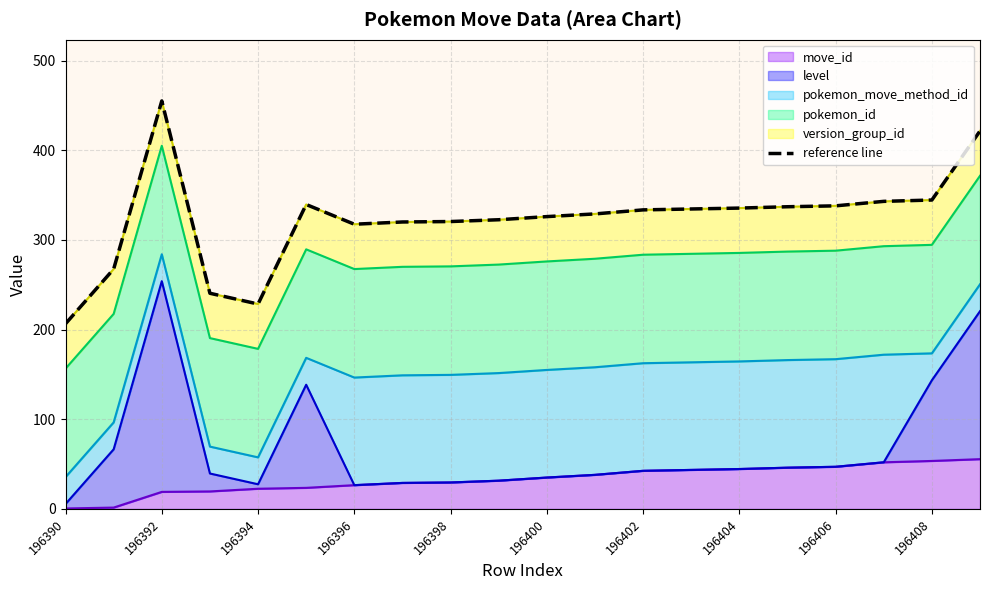

The move_id series shows 35.0 at 196400. True or false?

True